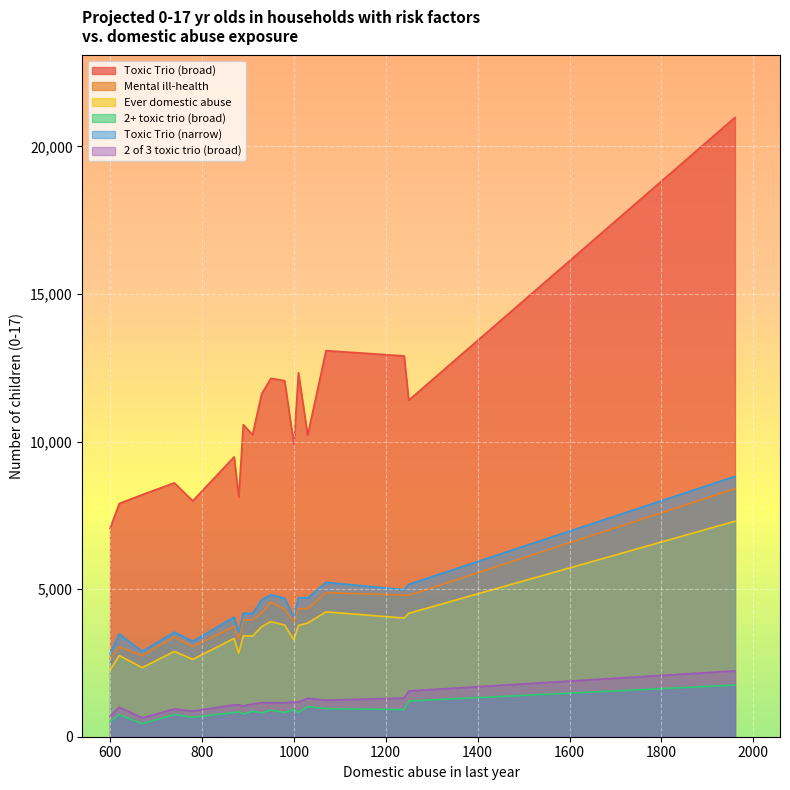

What is the highest value of the 2+ toxic trio (broad) series?

1750